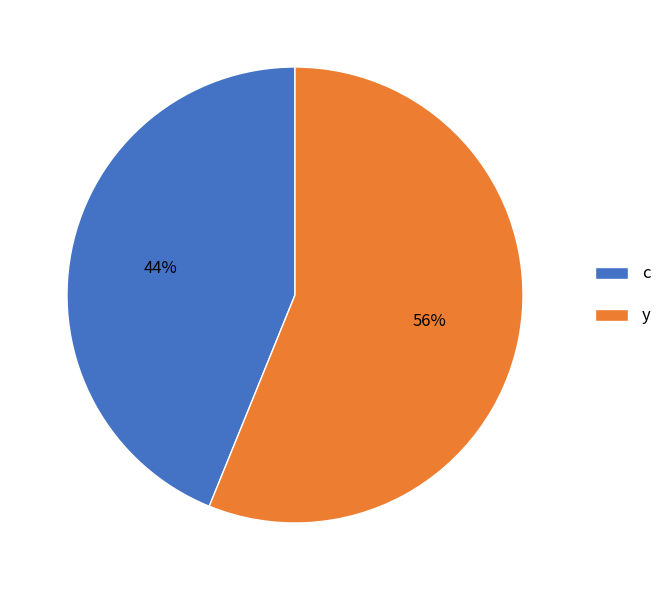

What percentage is the y slice, to the nearest percent?

56%